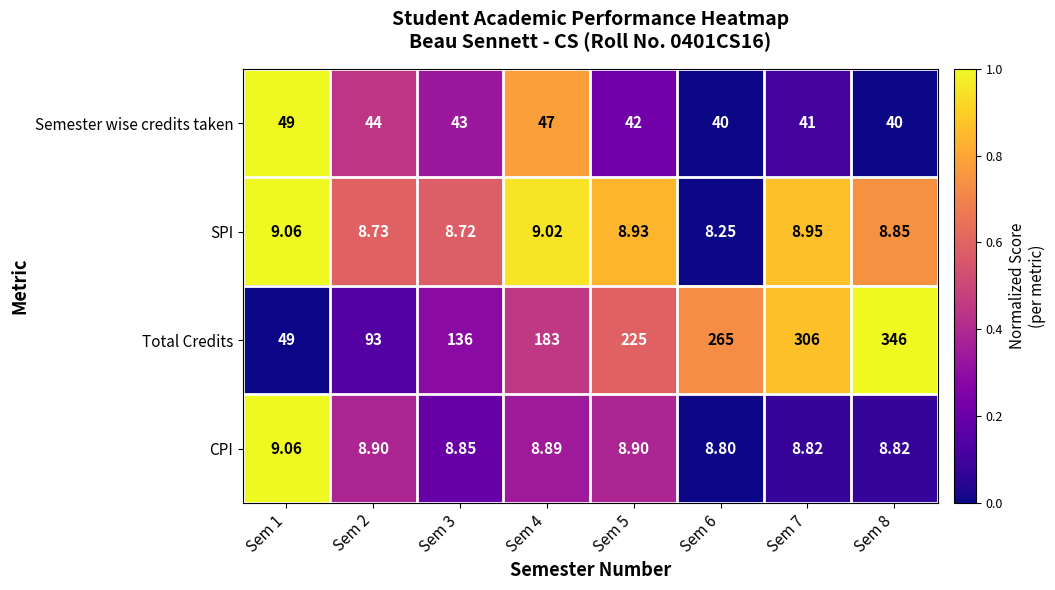

Which series changed the most between Sem 1 and Sem 2?

Total Credits